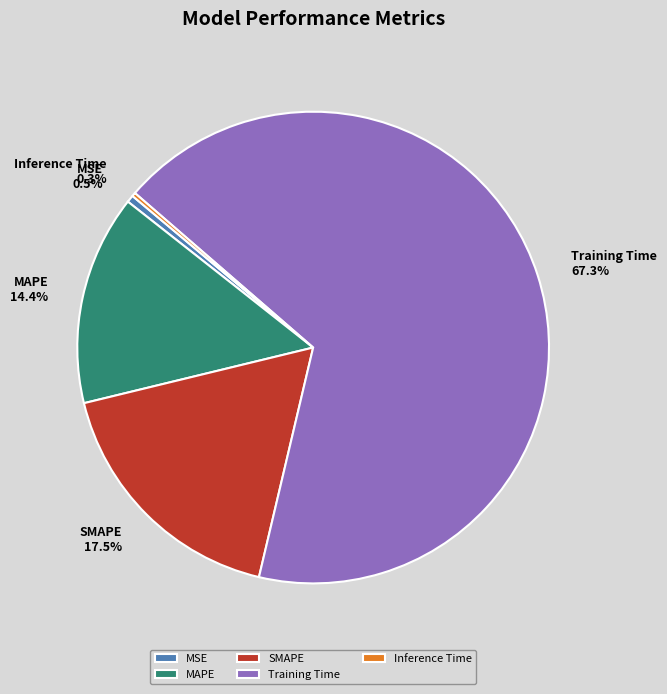

Which category has the biggest portion of the pie?

Training Time